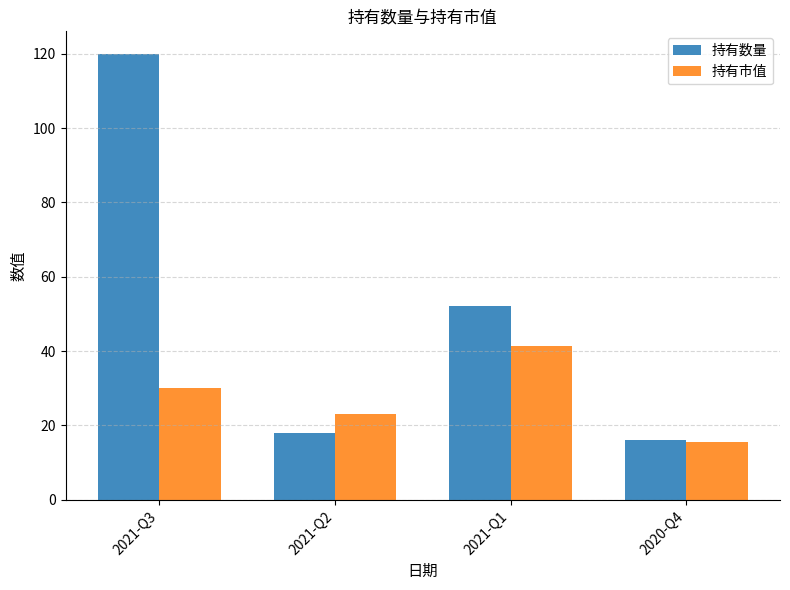

Reading right to left, extract all data points from this chart.

持有数量: 16.0	52.0	18.0	120.0
持有市值: 15.6	41.4	23.1	30.1